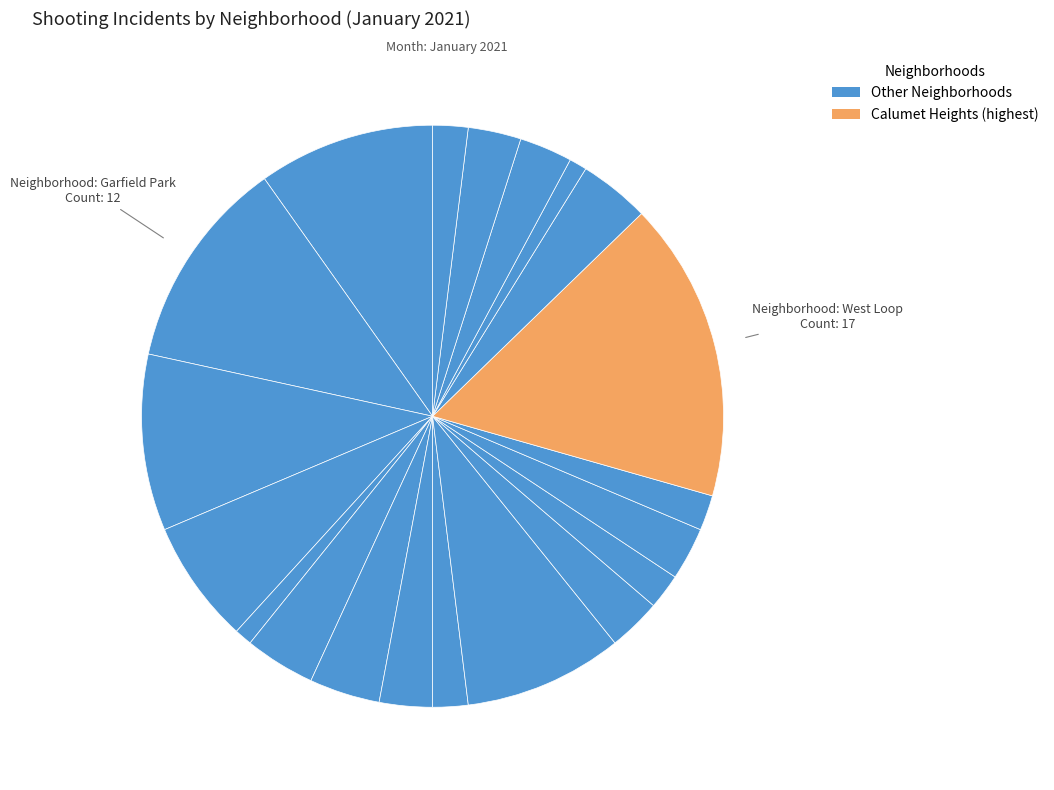

Which category has the biggest portion of the pie?

West Loop